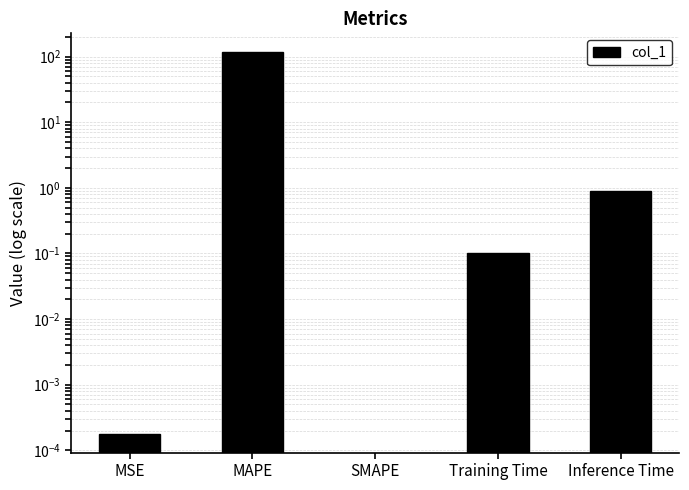

Is it true that the value at MSE is 0.0?

True